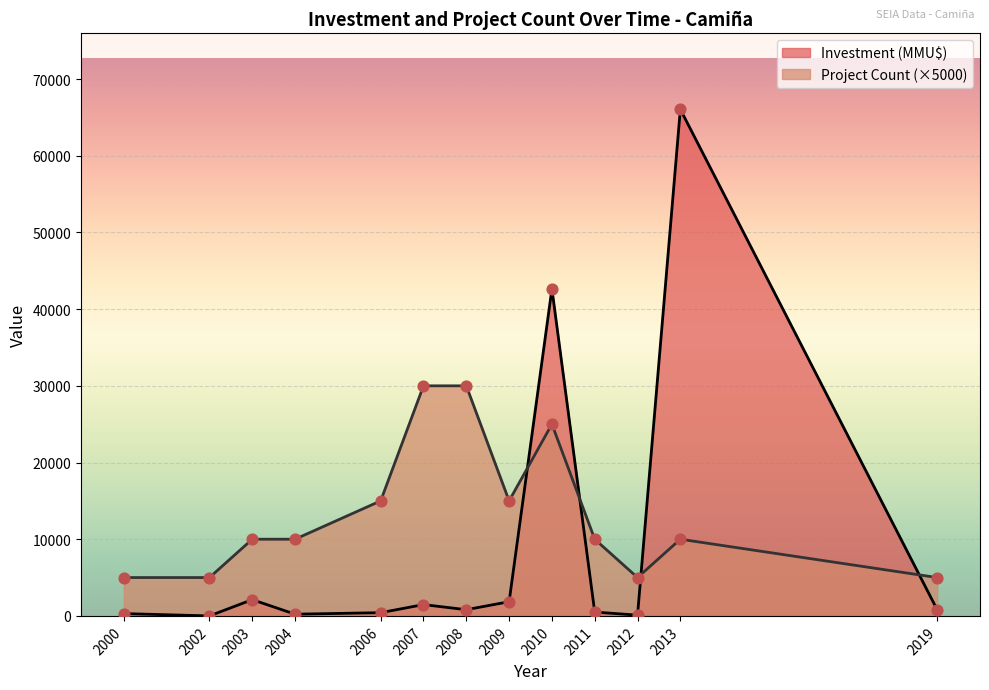

What is the total value across all series at 2006?

15420